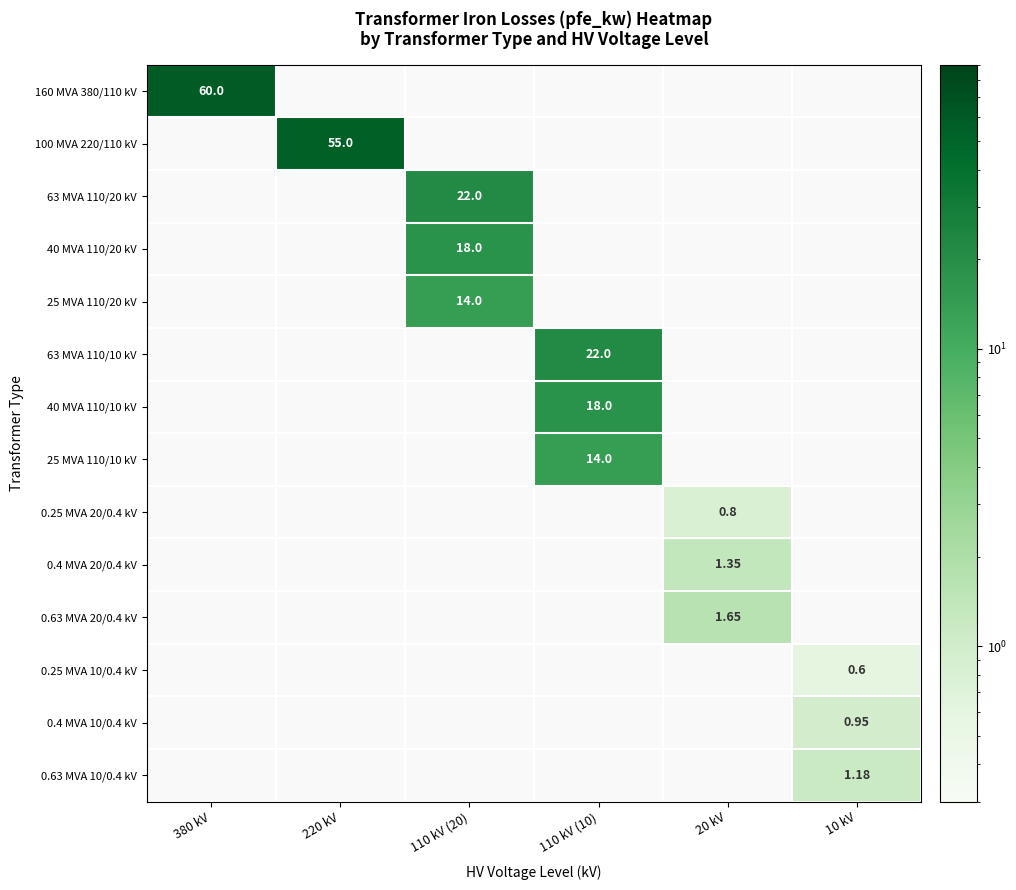

Between 110 kV (20) and 110 kV (10), which is larger?

110 kV (10)